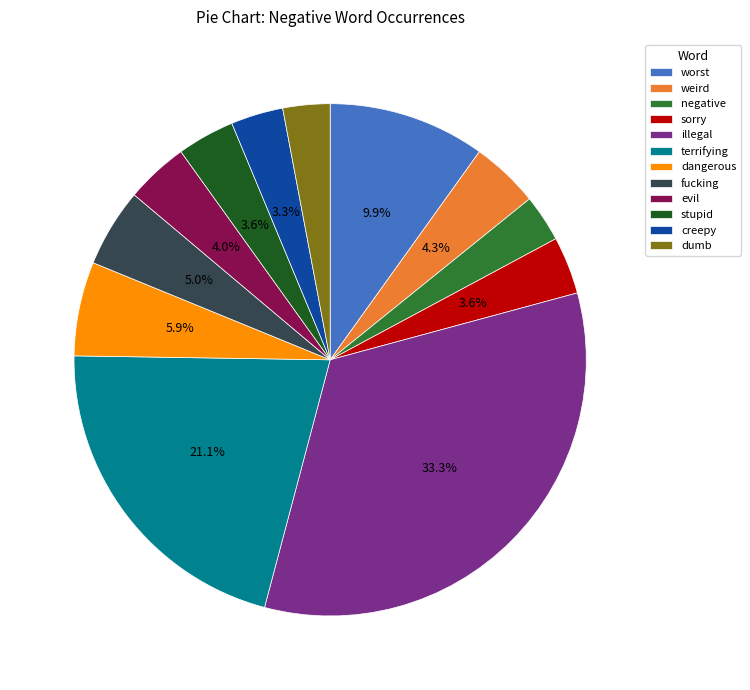

Is terrifying the majority of the pie?

No